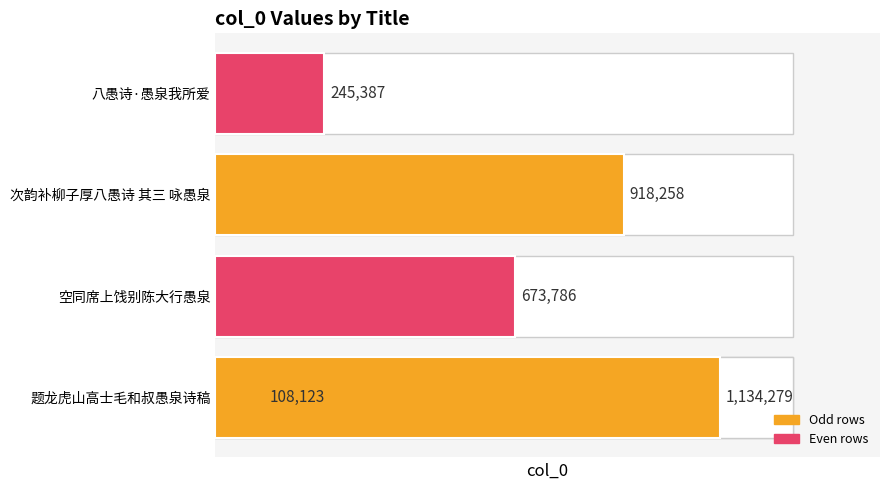

What is the sum of all values?

3079833